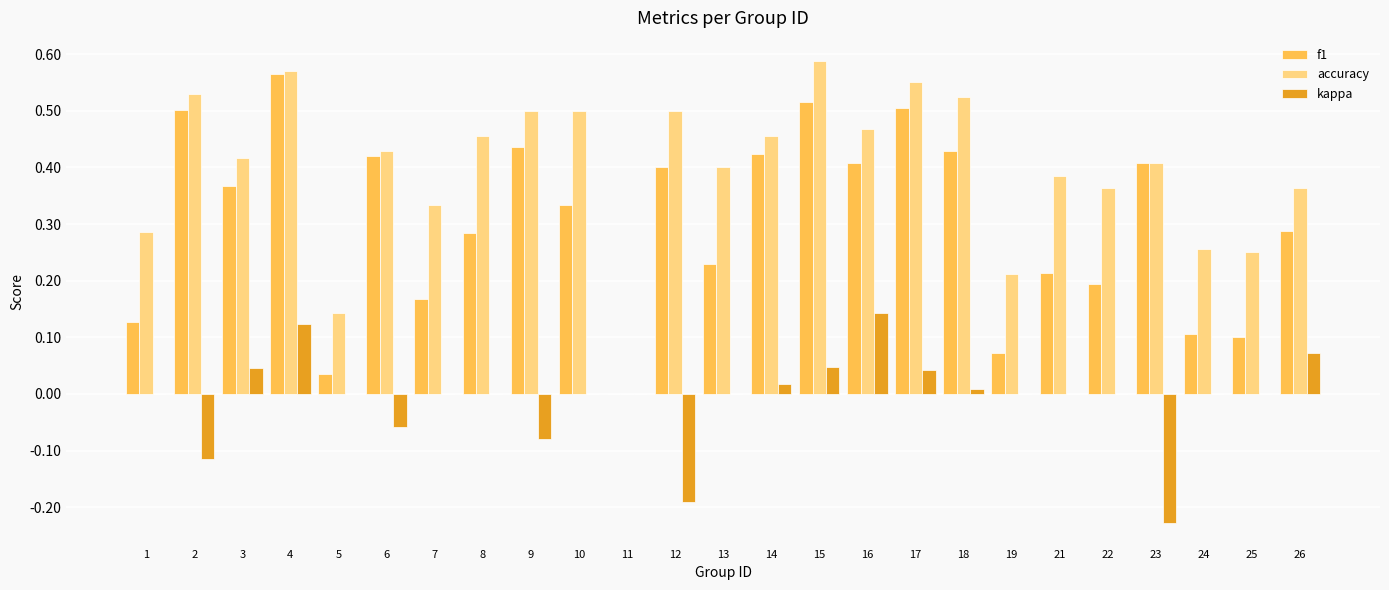

Which series has the largest total across all categories?

accuracy